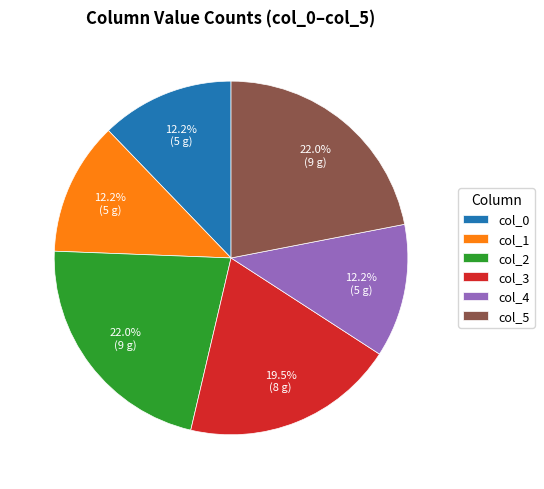

Combined, do col_5 and col_2 account for over 50%?

No